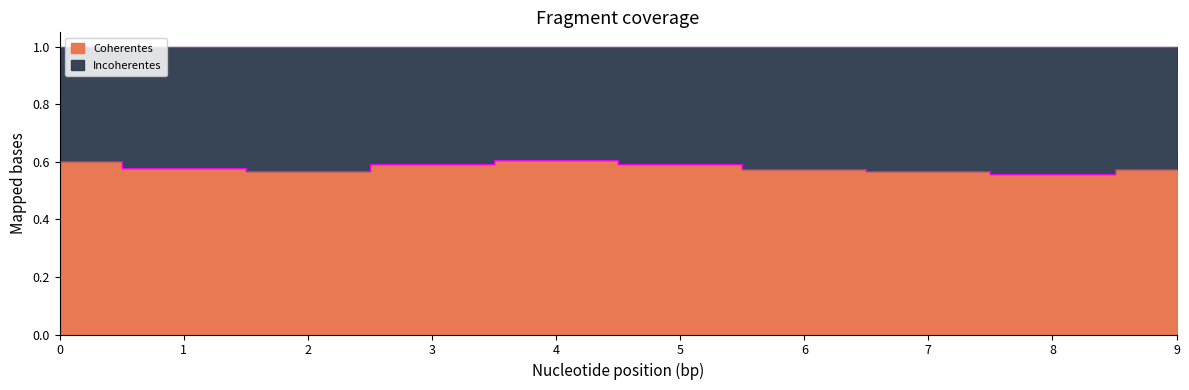

Is it true that the value at 8 is 0.2?

False